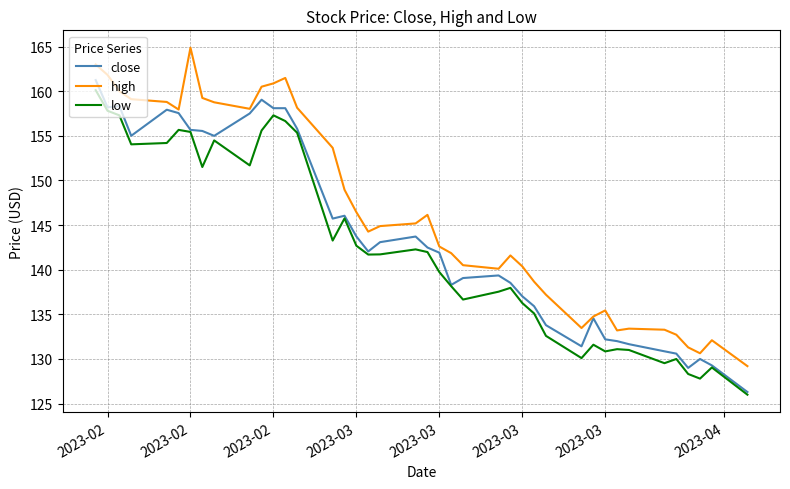

True or false: low and high cross at least once.

False